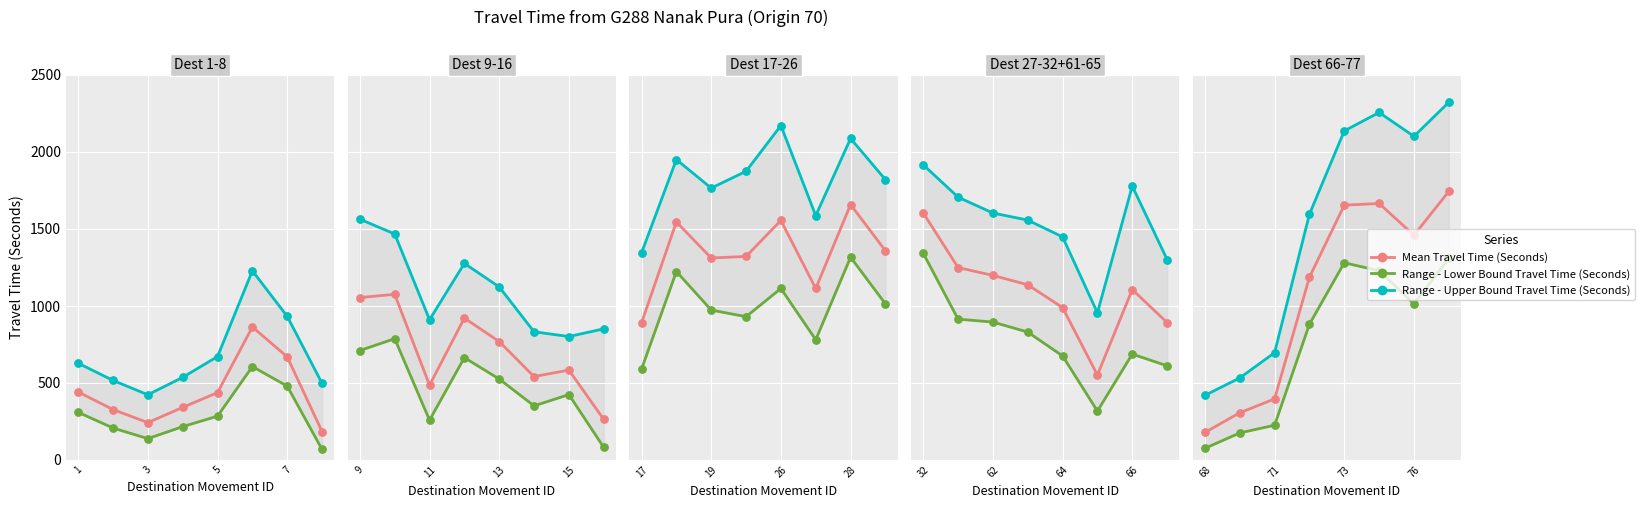

Is the value of Range - Lower Bound Travel Time (Seconds) at 6 greater than the value of Range - Upper Bound Travel Time (Seconds) at 7?

No